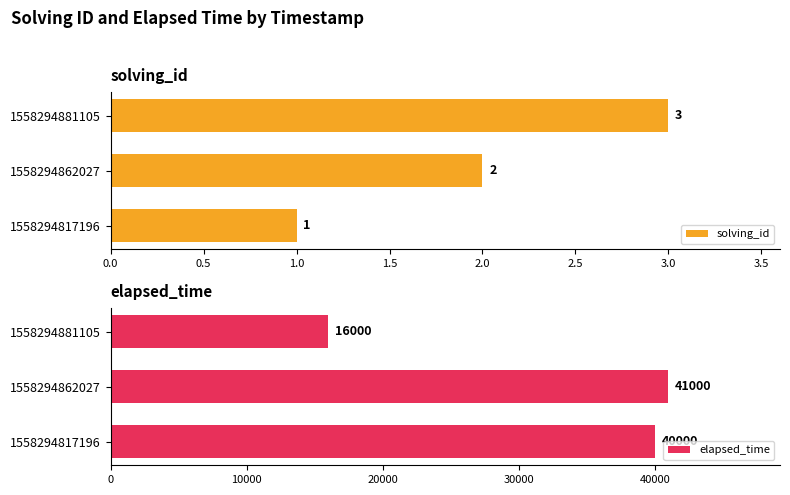

What value does the elapsed_time series have at 1558294862027, to the nearest 10?

41000